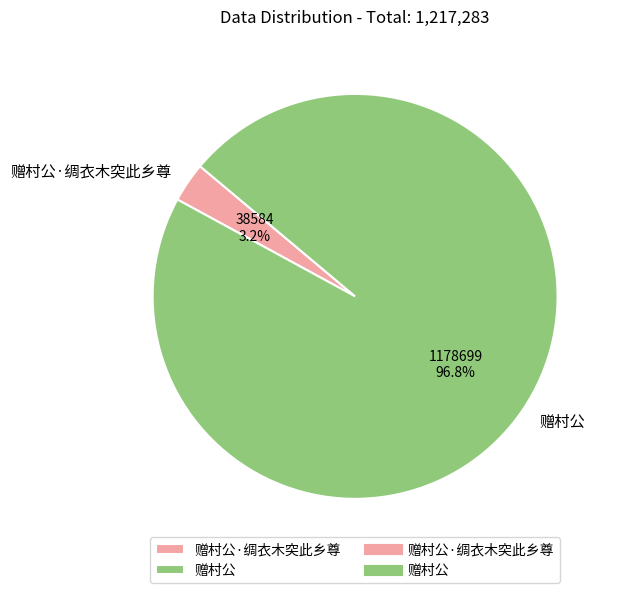

Is it true that 赠村公 is 97% of the pie?

True